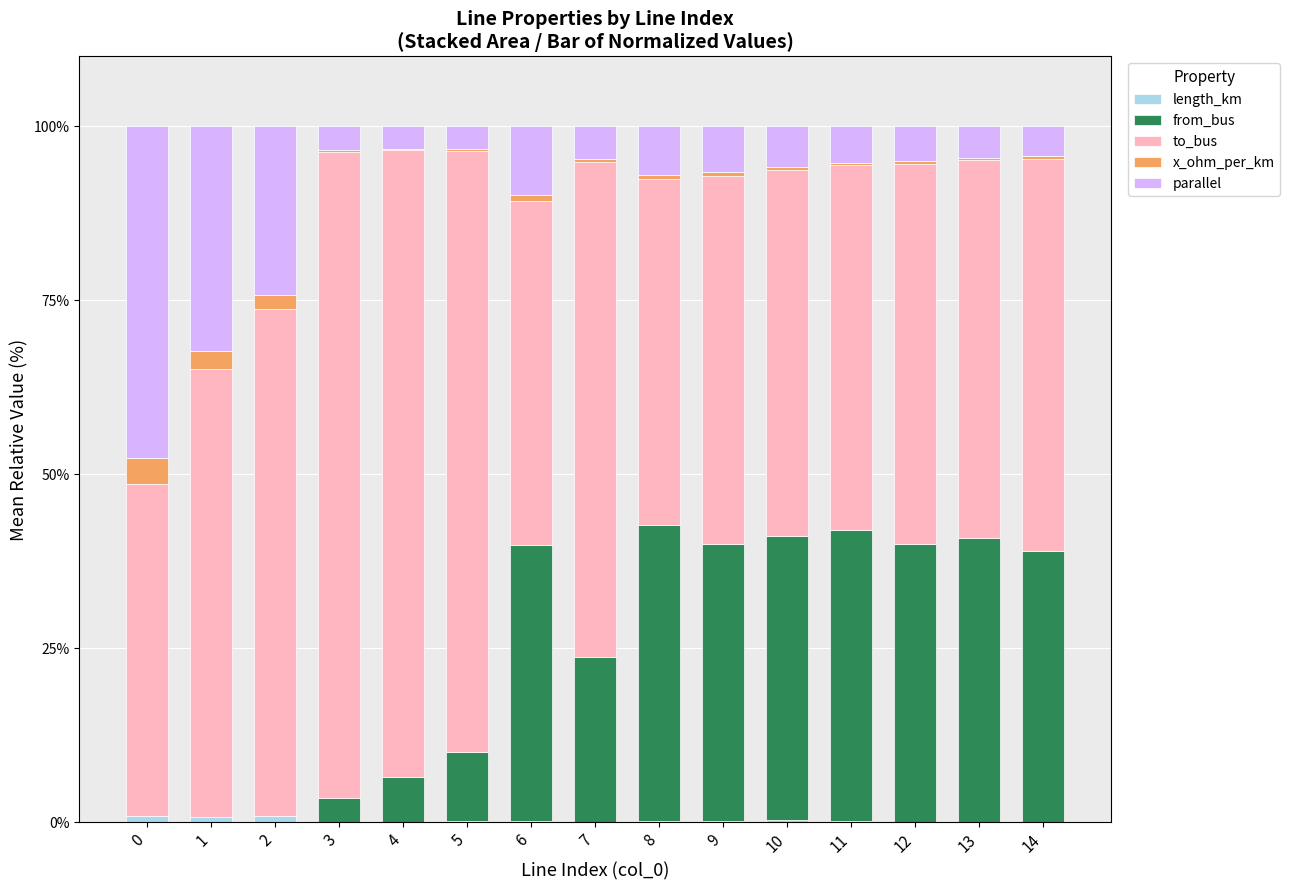

How many data points does each series have?

15